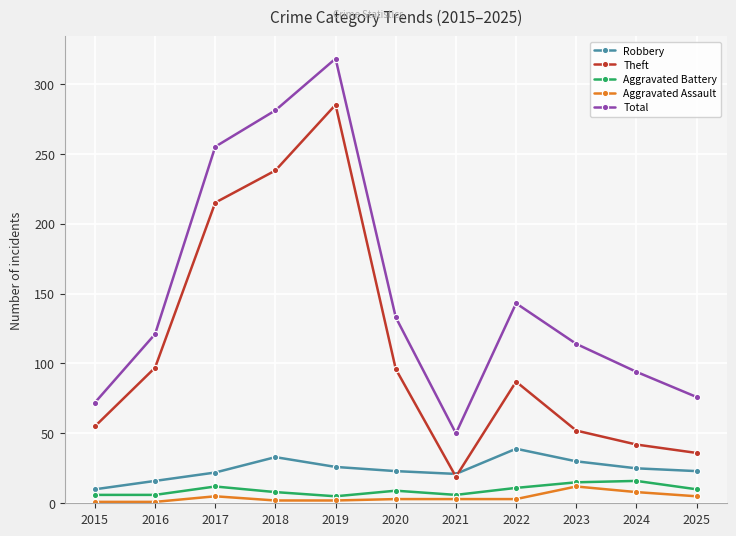

True or false: Total and Robbery cross at least once.

False